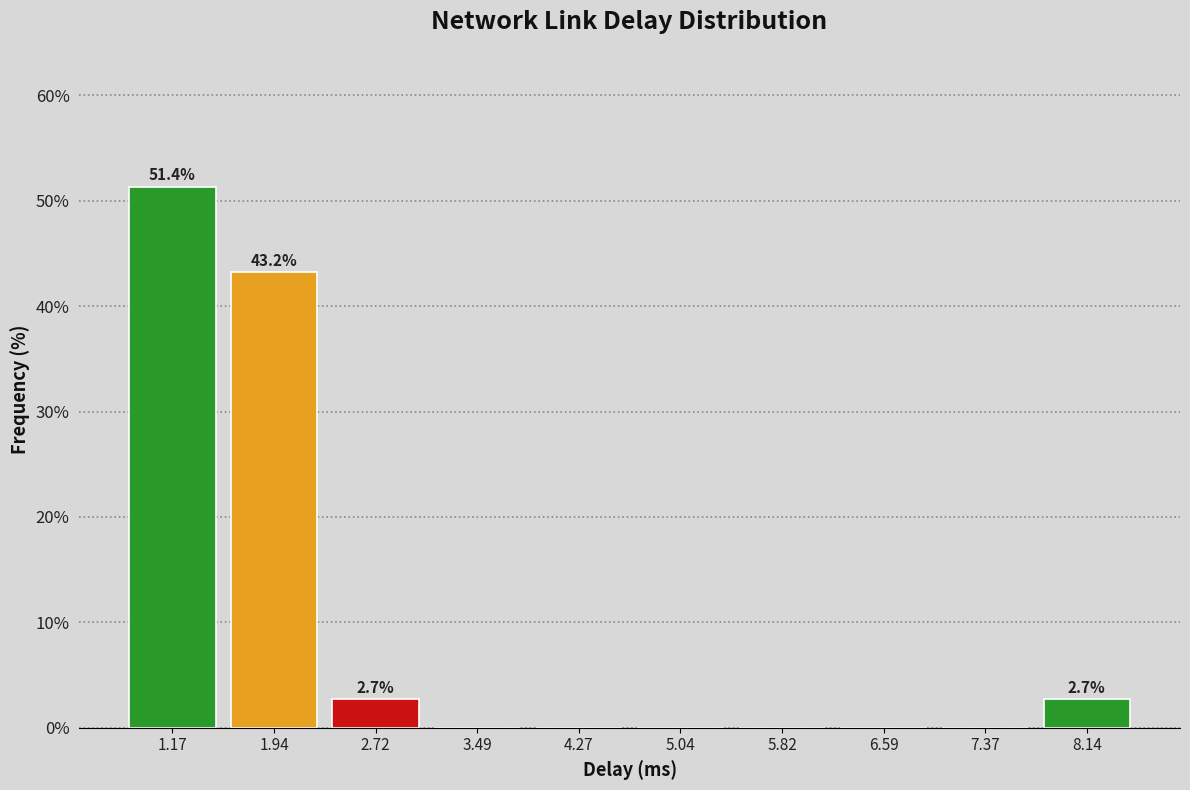

Over which range of the x-axis is the bar tallest?

0.8 to 1.6